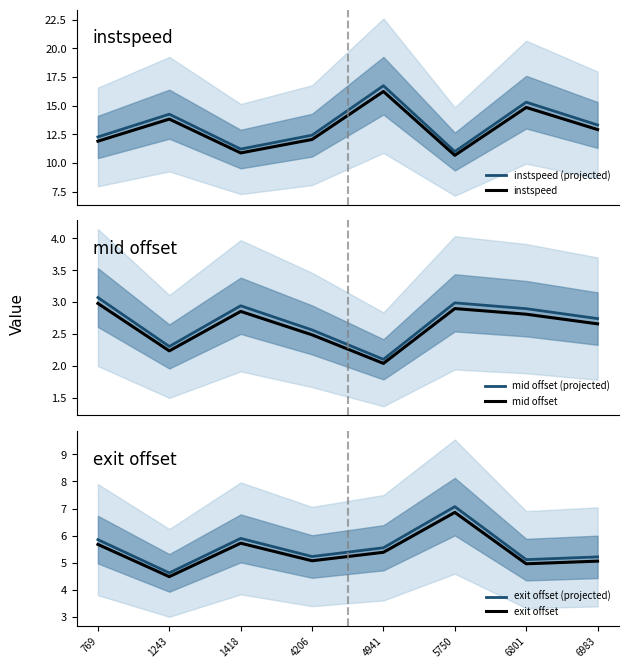

What is the difference between the maximum and minimum values in the mid offset (projected) series?

1.0